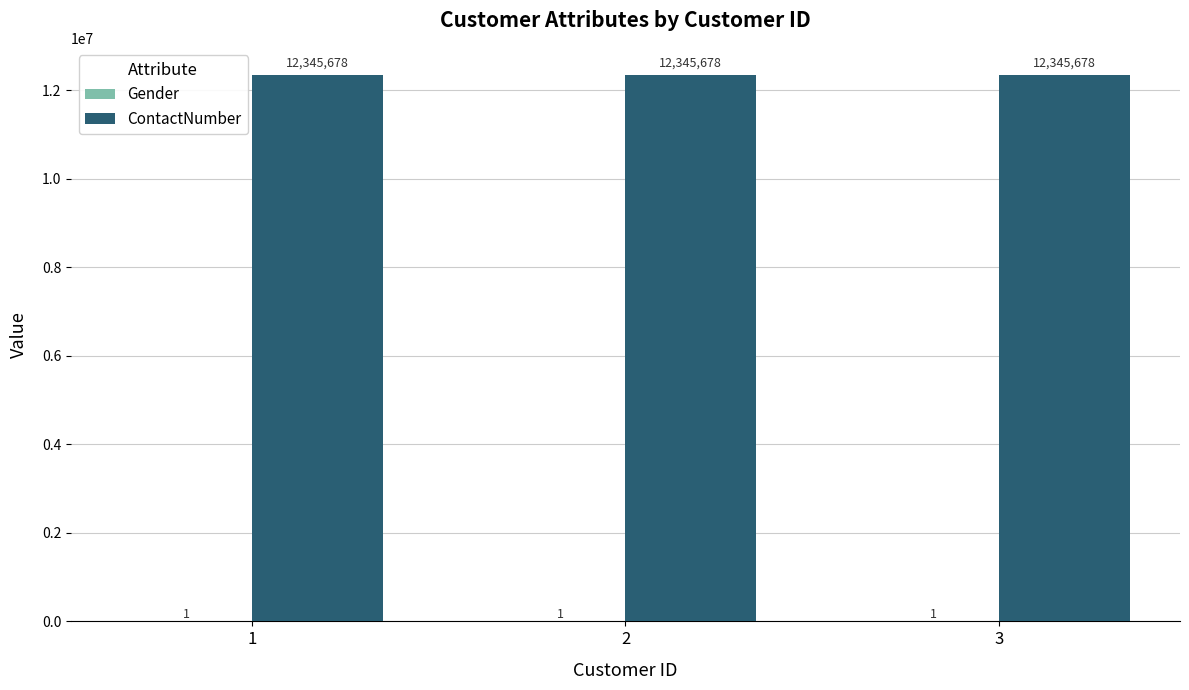

What is the maximum value shown in the chart?

12345678